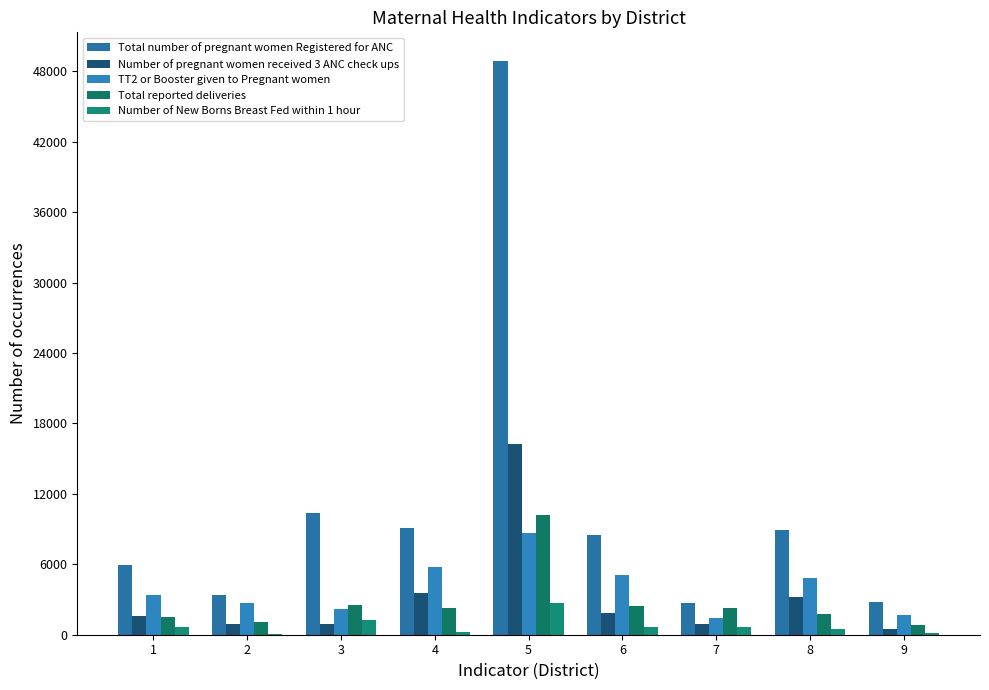

What are all the series names shown in the legend?

Total number of pregnant women Registered for ANC, Number of pregnant women received 3 ANC check ups, TT2 or Booster given to Pregnant women, Total reported deliveries, Number of New Borns Breast Fed within 1 hour